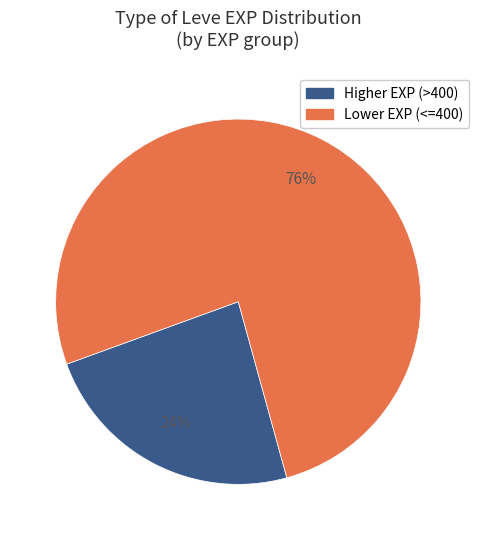

Is there a majority slice in this chart?

Yes